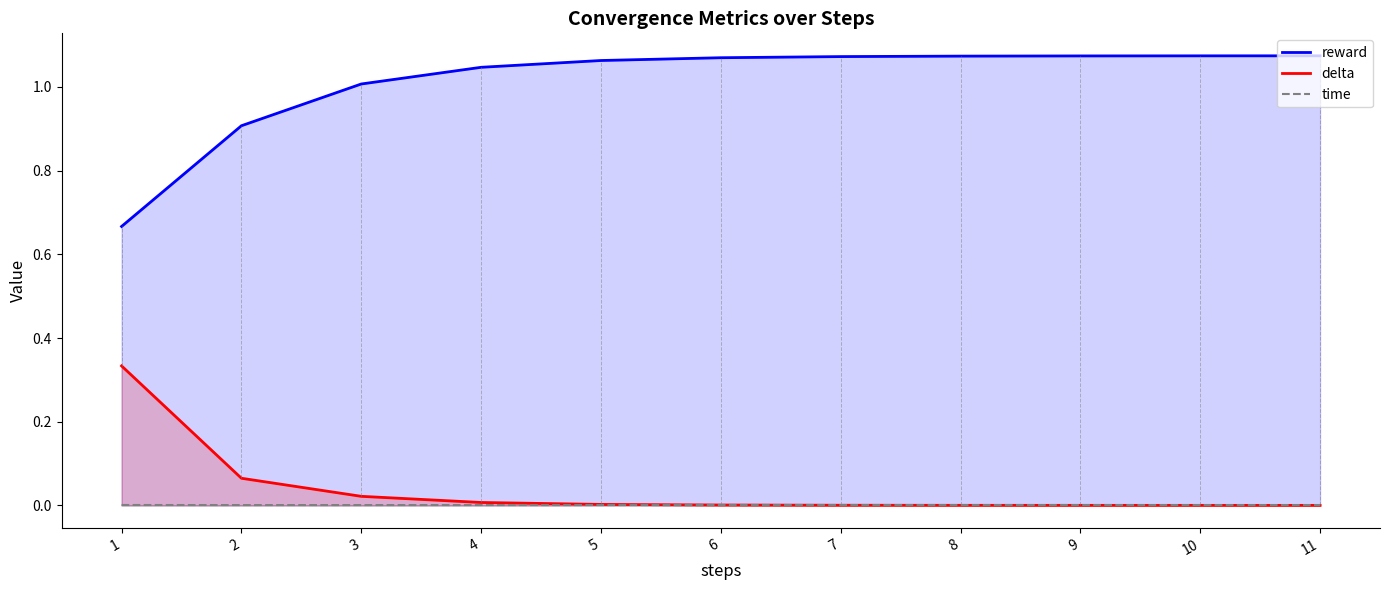

How many series are shown in this chart?

3